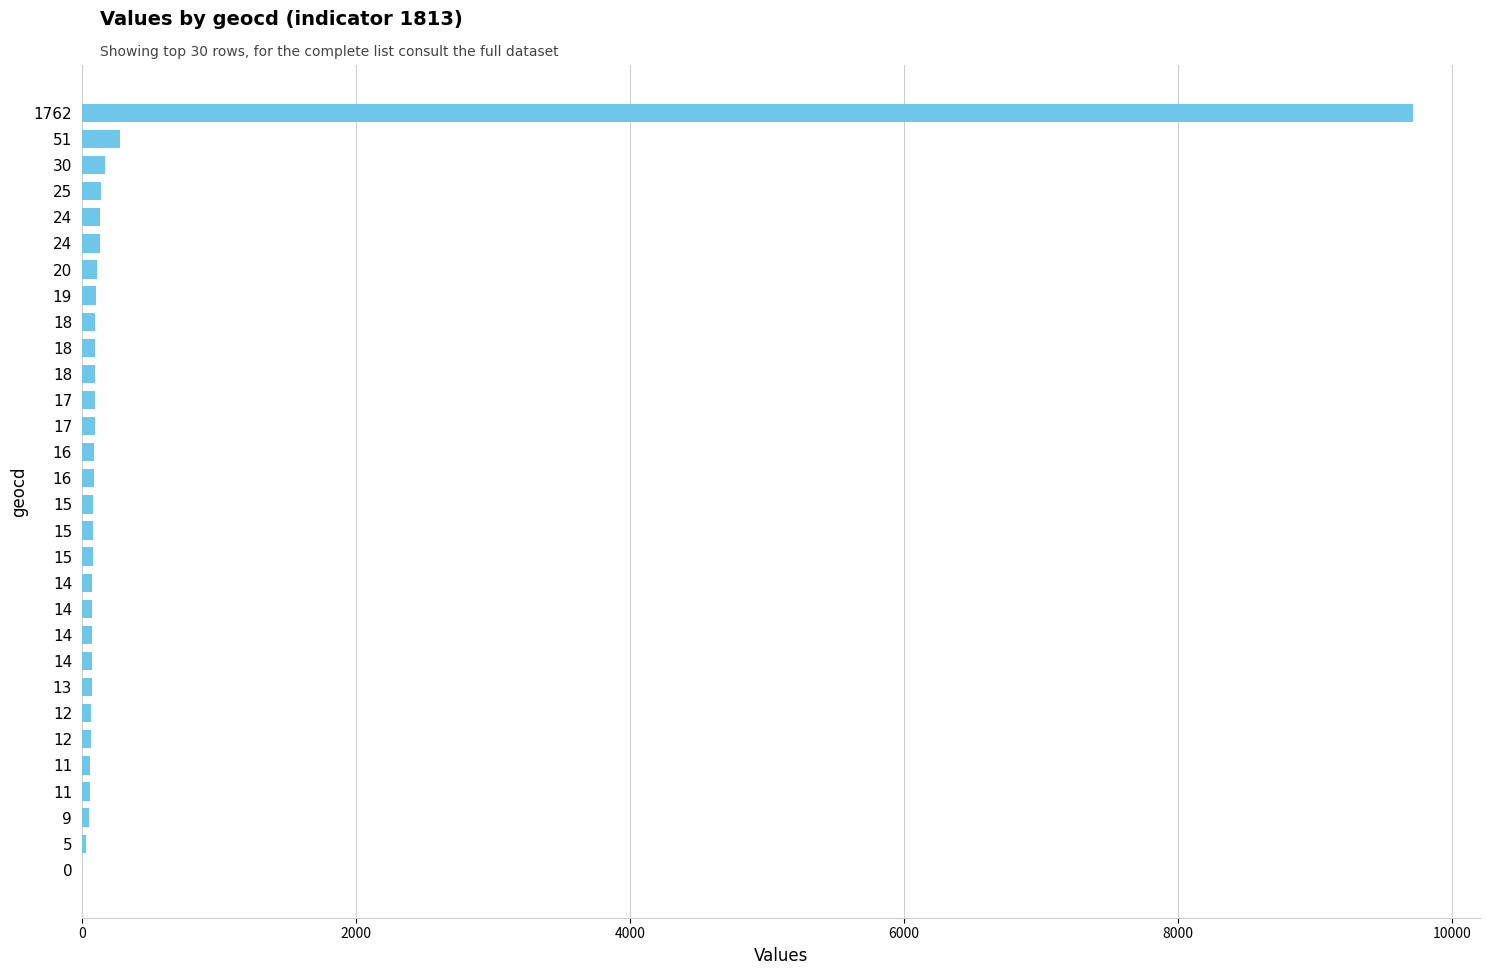

Are the bars horizontal?

Yes